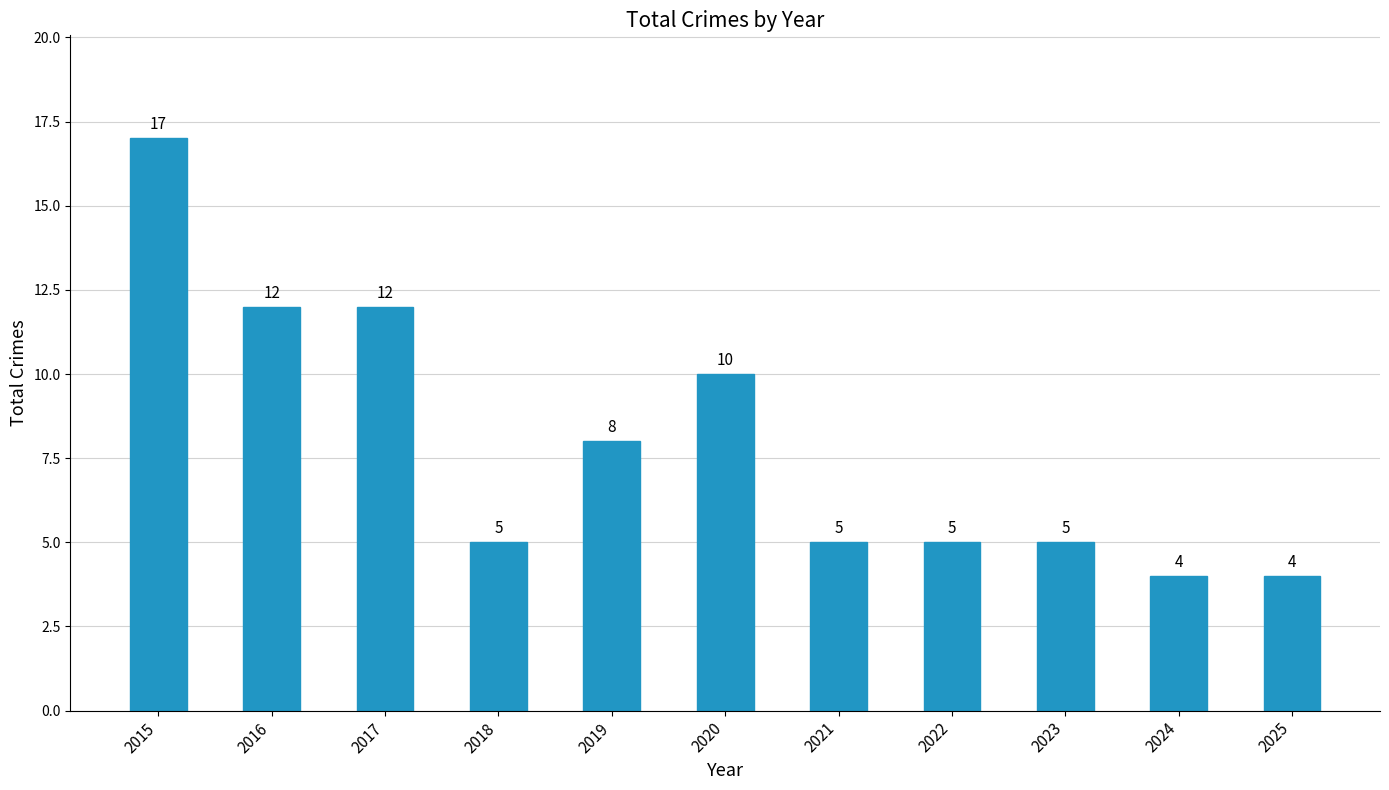

What is the value of the 6th bar from the left?

10